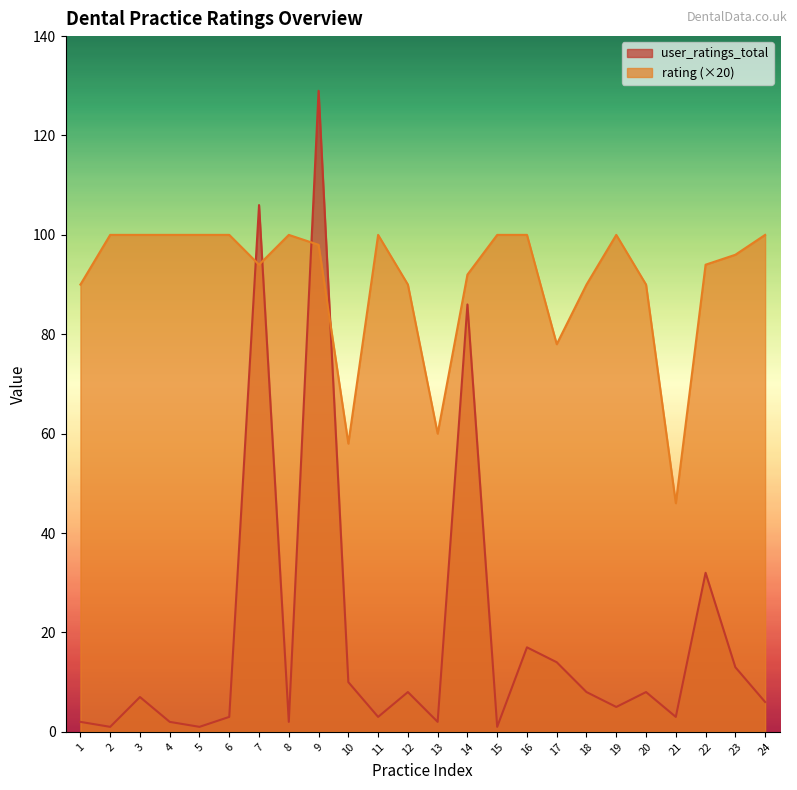

Which series ends up on top after the final intersection of user_ratings_total and rating?

rating